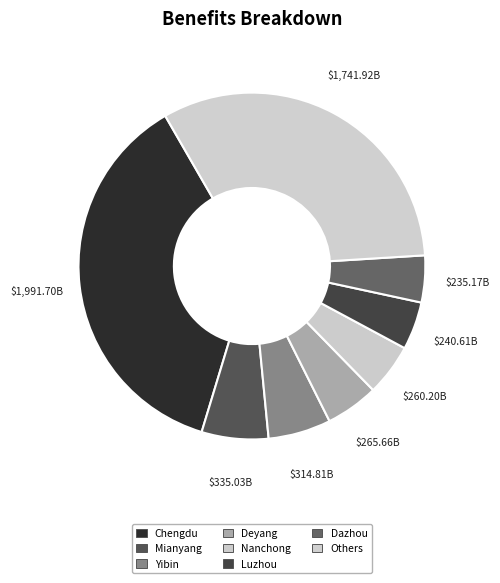

Which category has the biggest portion of the pie?

Chengdu